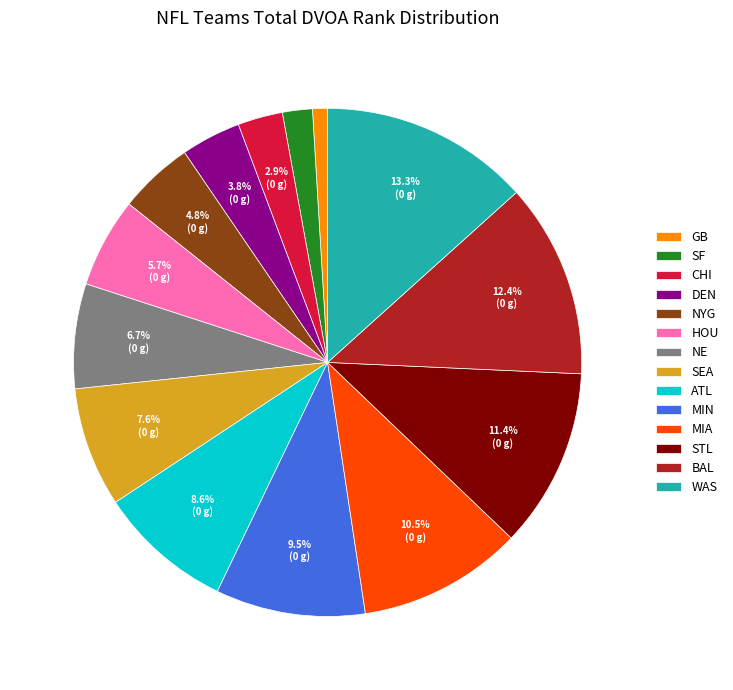

What percentage is NOT represented by ATL?

91.4%